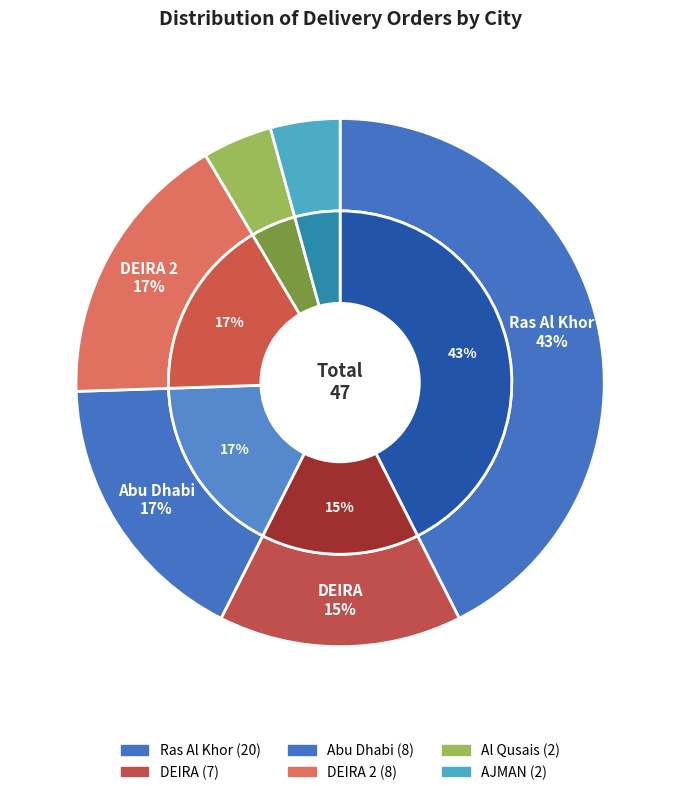

Which slice is the smallest?

Al Qusais